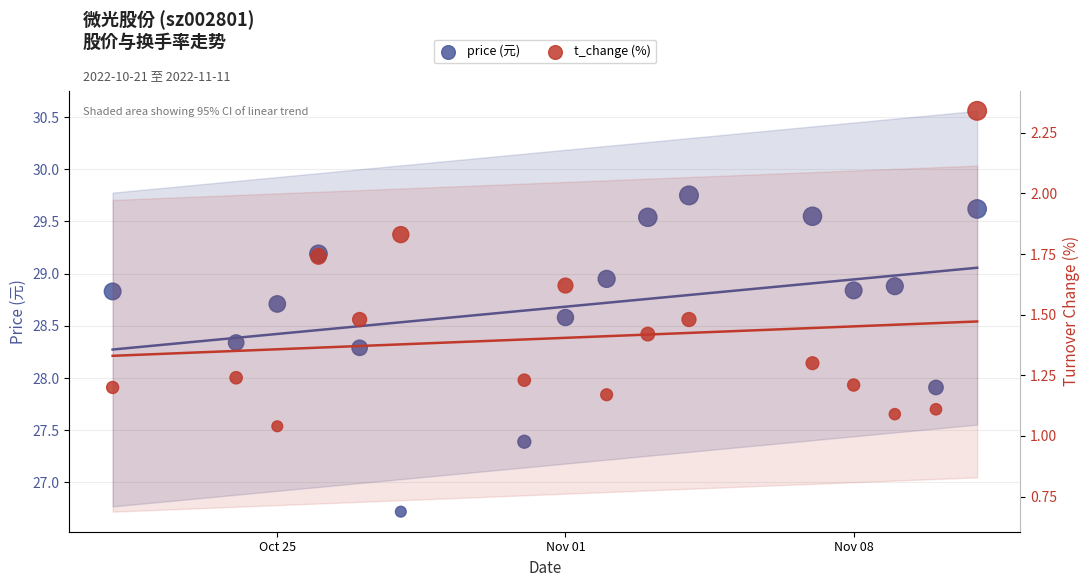

What are all the series names shown in the legend?

price (元), t_change (%)